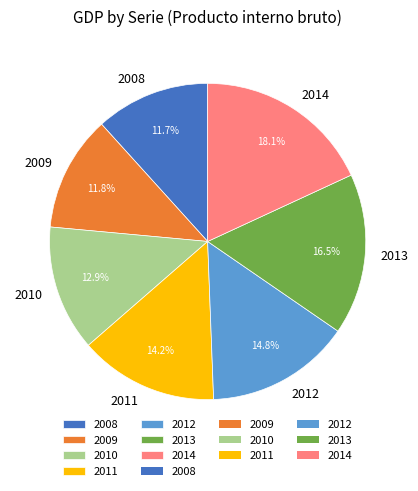

How many segments does this pie chart have?

7